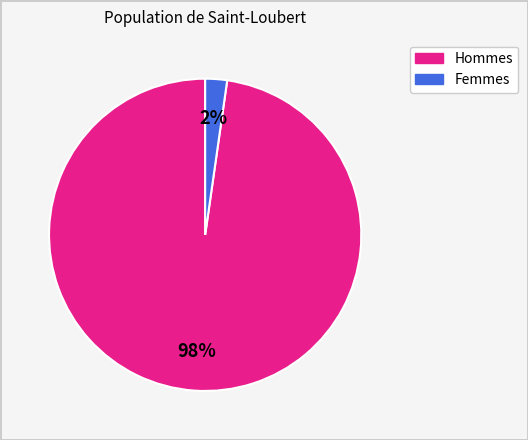

Does any single category account for the majority?

Yes